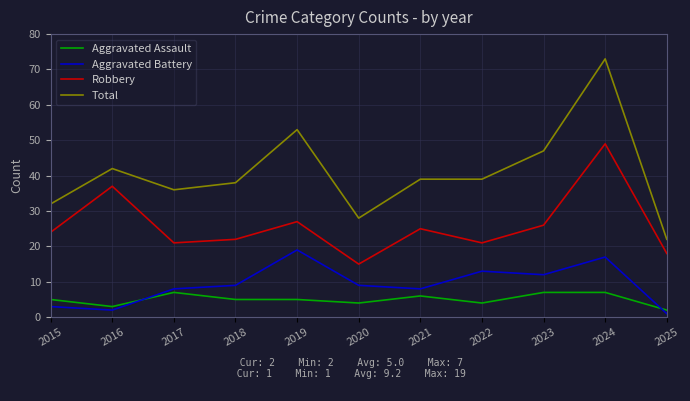

What is the maximum value for Total?

73